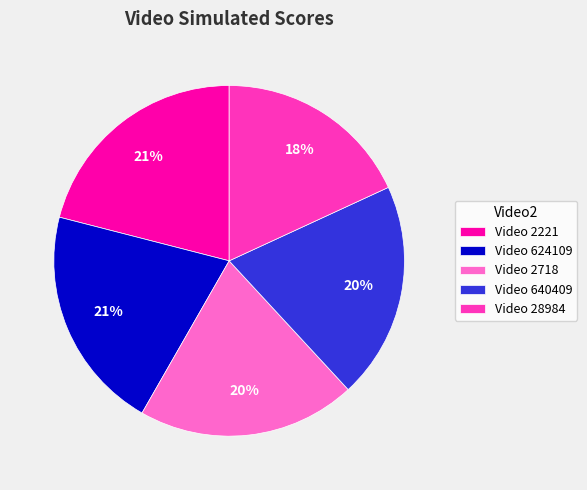

To the nearest percent, what percentage of the pie is Video 624109?

21%